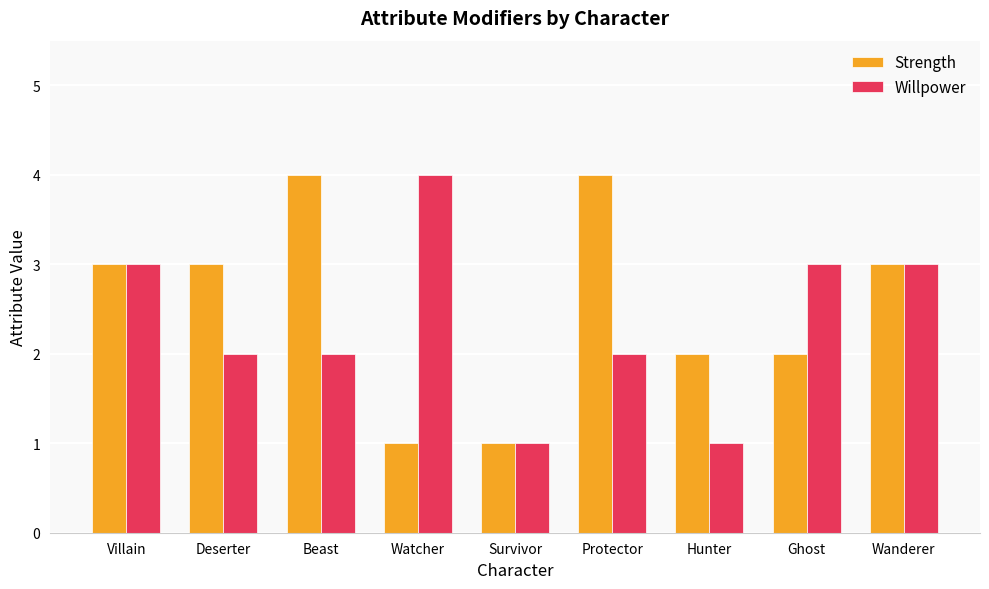

Is the value of Strength at Wanderer greater than the value of Willpower at Survivor?

Yes